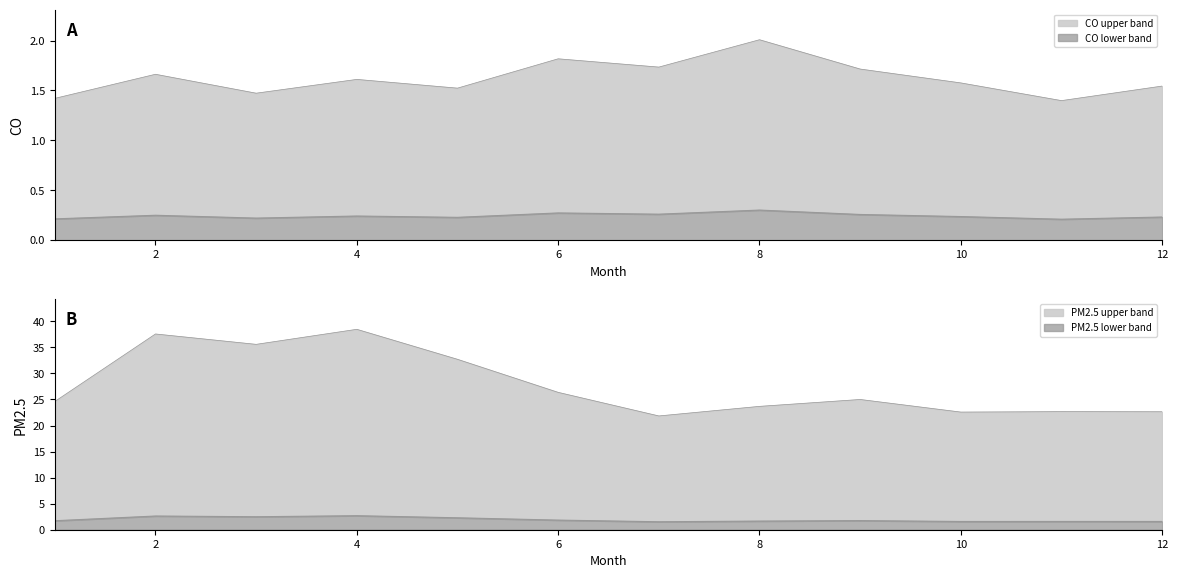

What is the value of the CO point at the 2nd from the left?

1.7